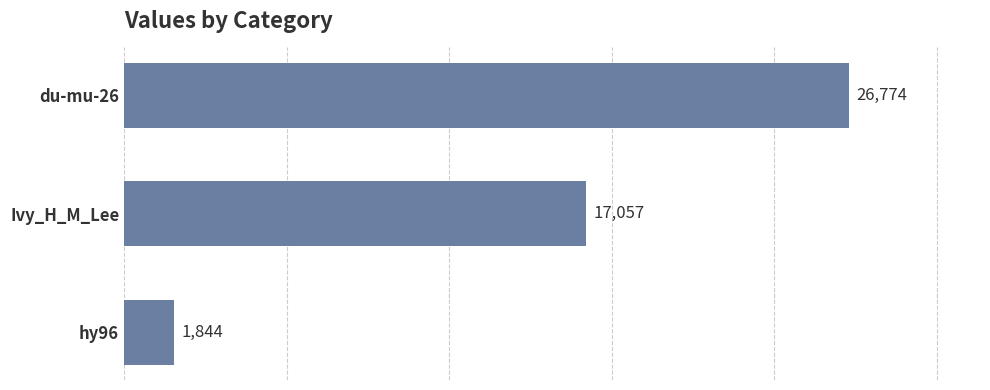

Does the chart contain any negative values?

No